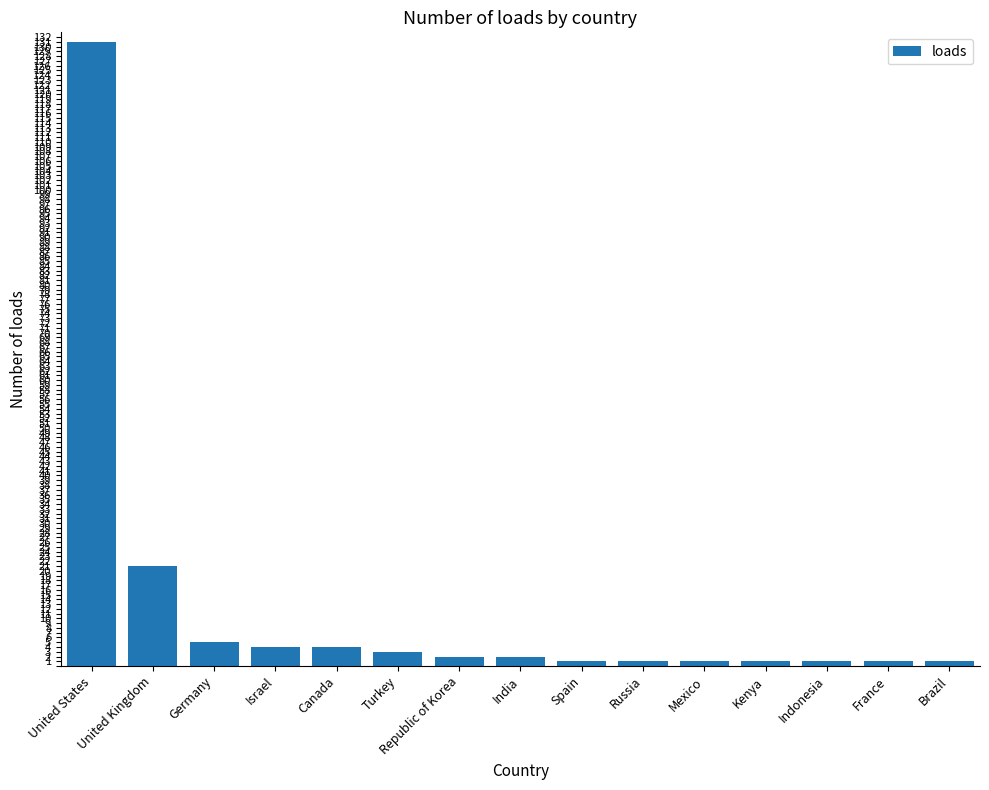

What is the maximum value shown in the chart?

131